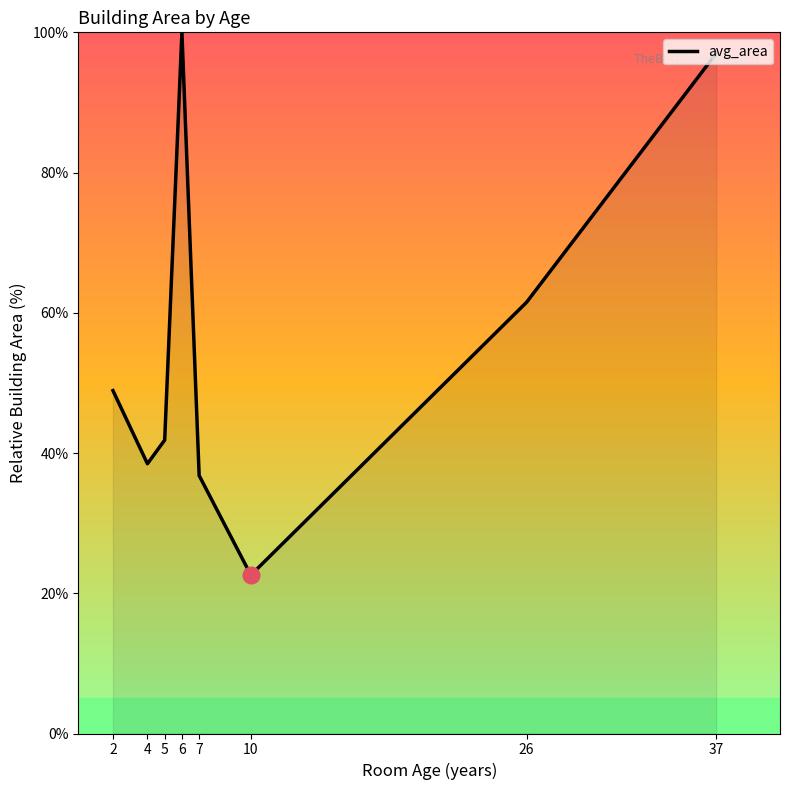

Is it true that the value at 26 is 61.5?

True